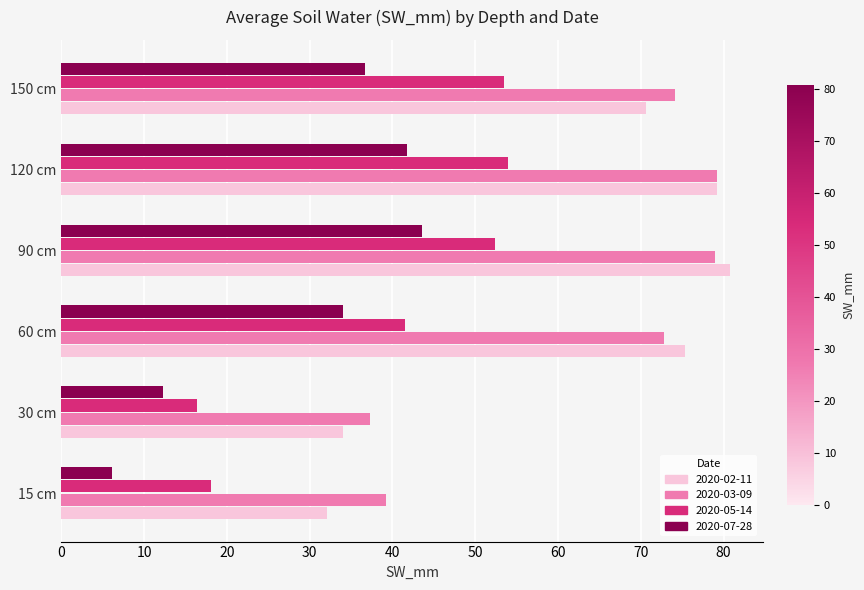

What is the average value of the 2020-07-28 series?

29.1